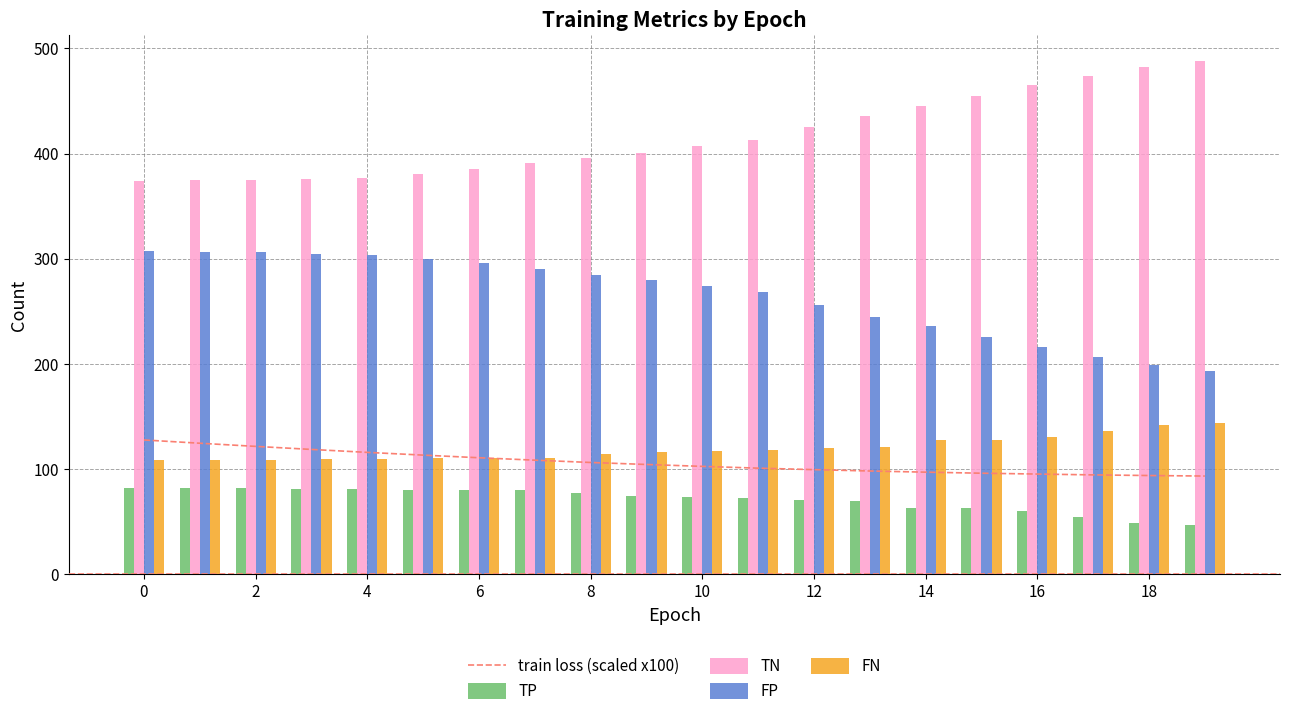

Which series has the largest total across all categories?

TN